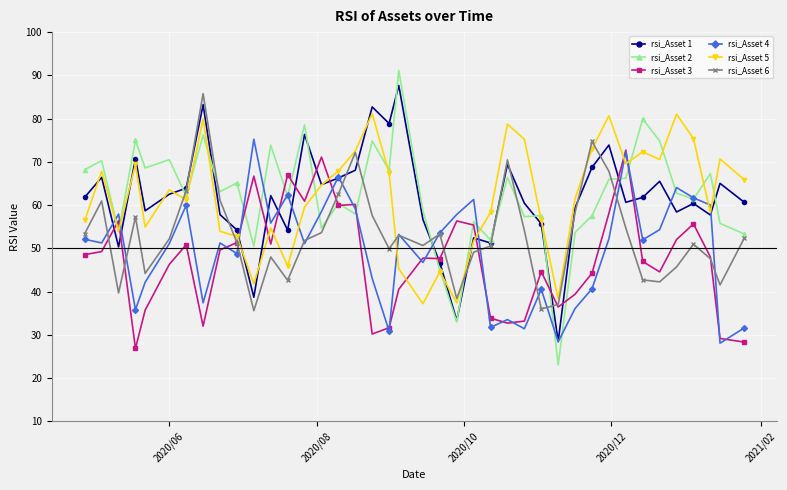

How many data points does each series have?

40